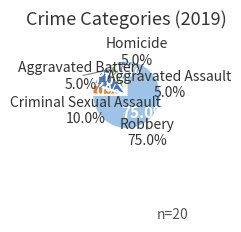

How many slices are in this pie chart?

5